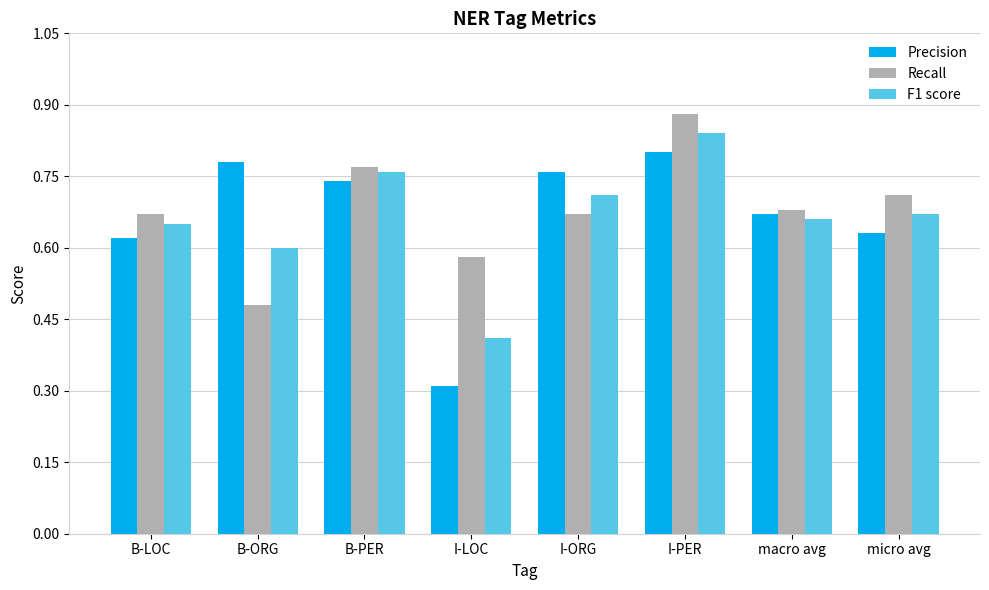

What position from the right is B-PER?

6